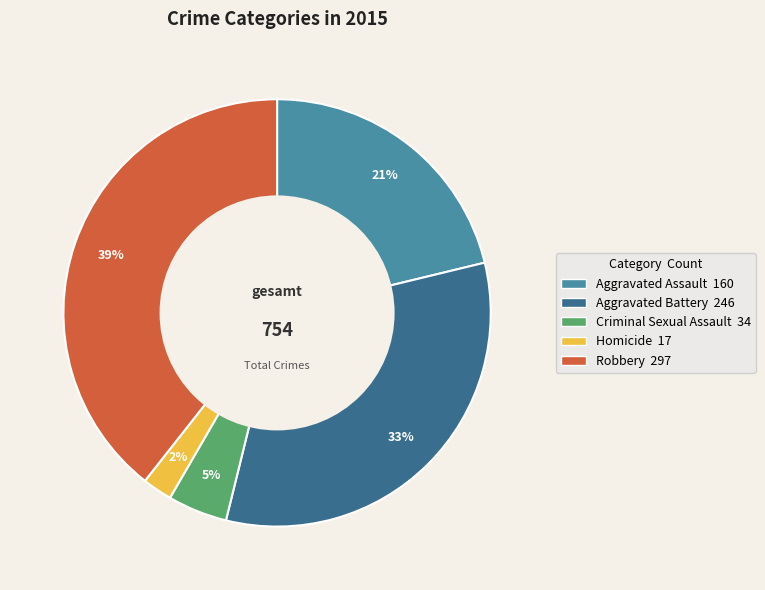

What is the smallest slice in the pie chart?

Homicide